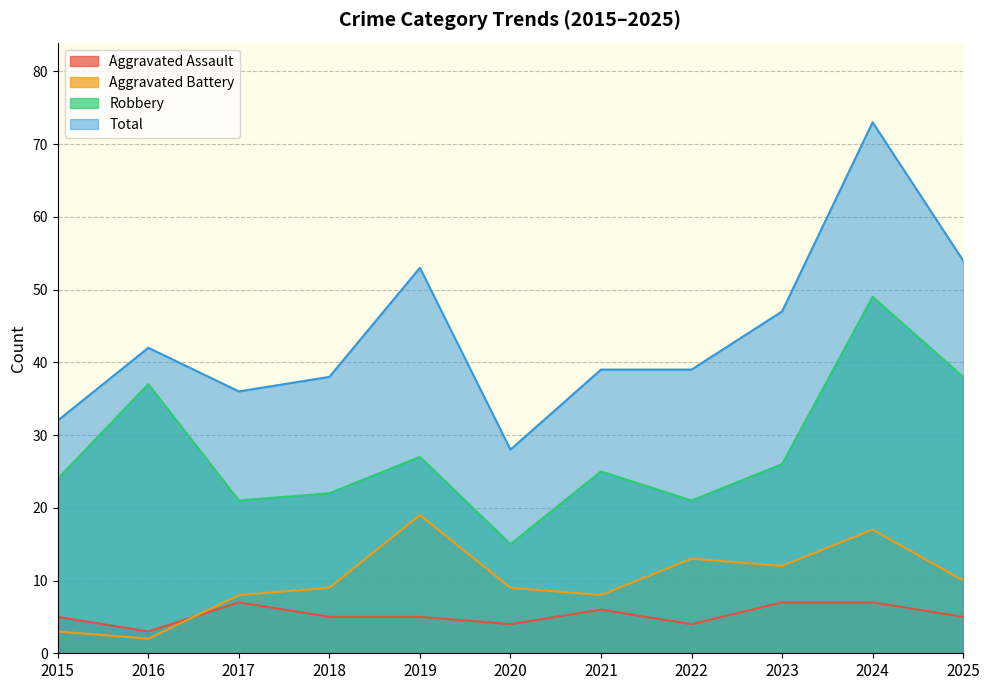

The value of Total at 2022 is 39. True or false?

True